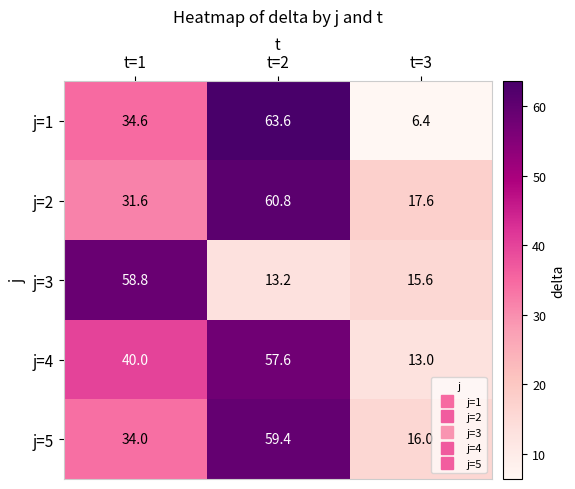

At how many categories does at least one series exceed 28?

2